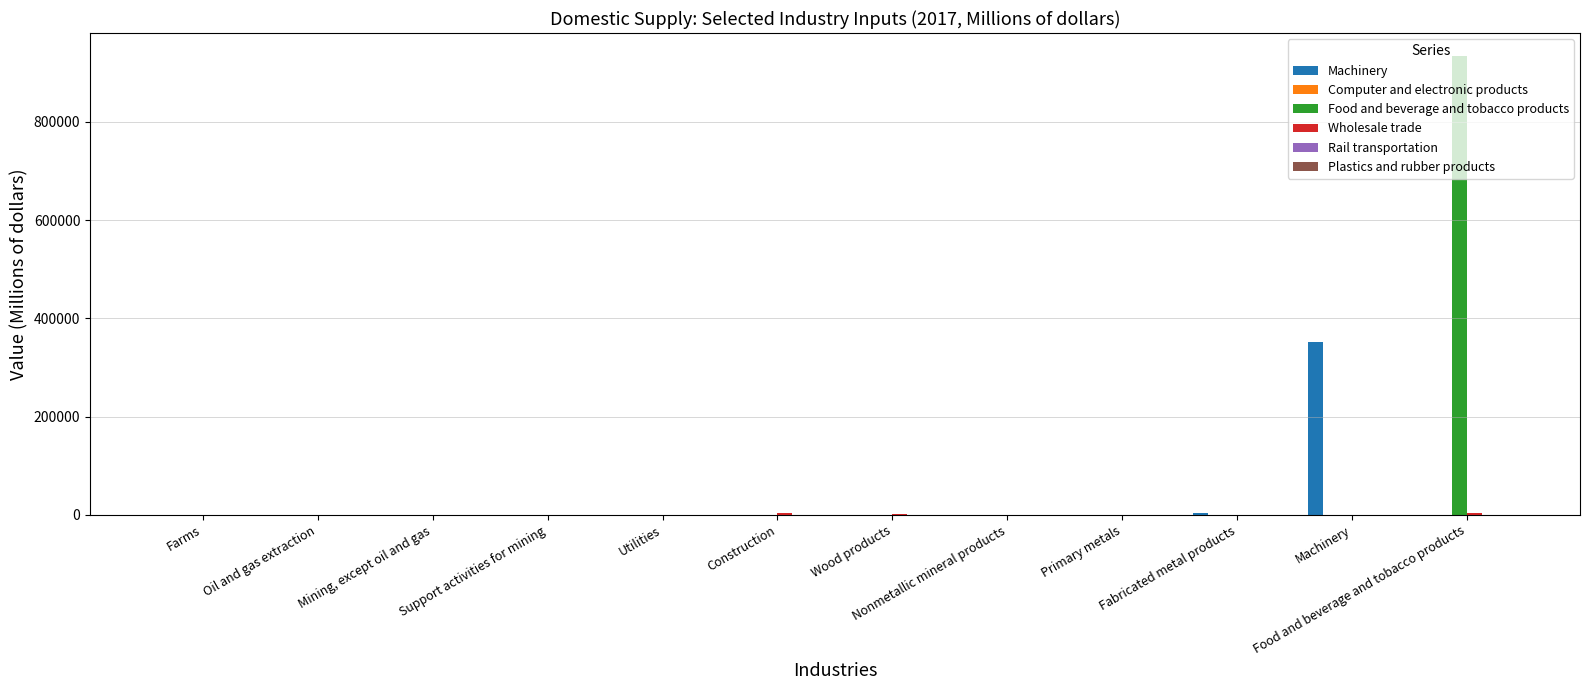

What is the greatest value displayed?

934325